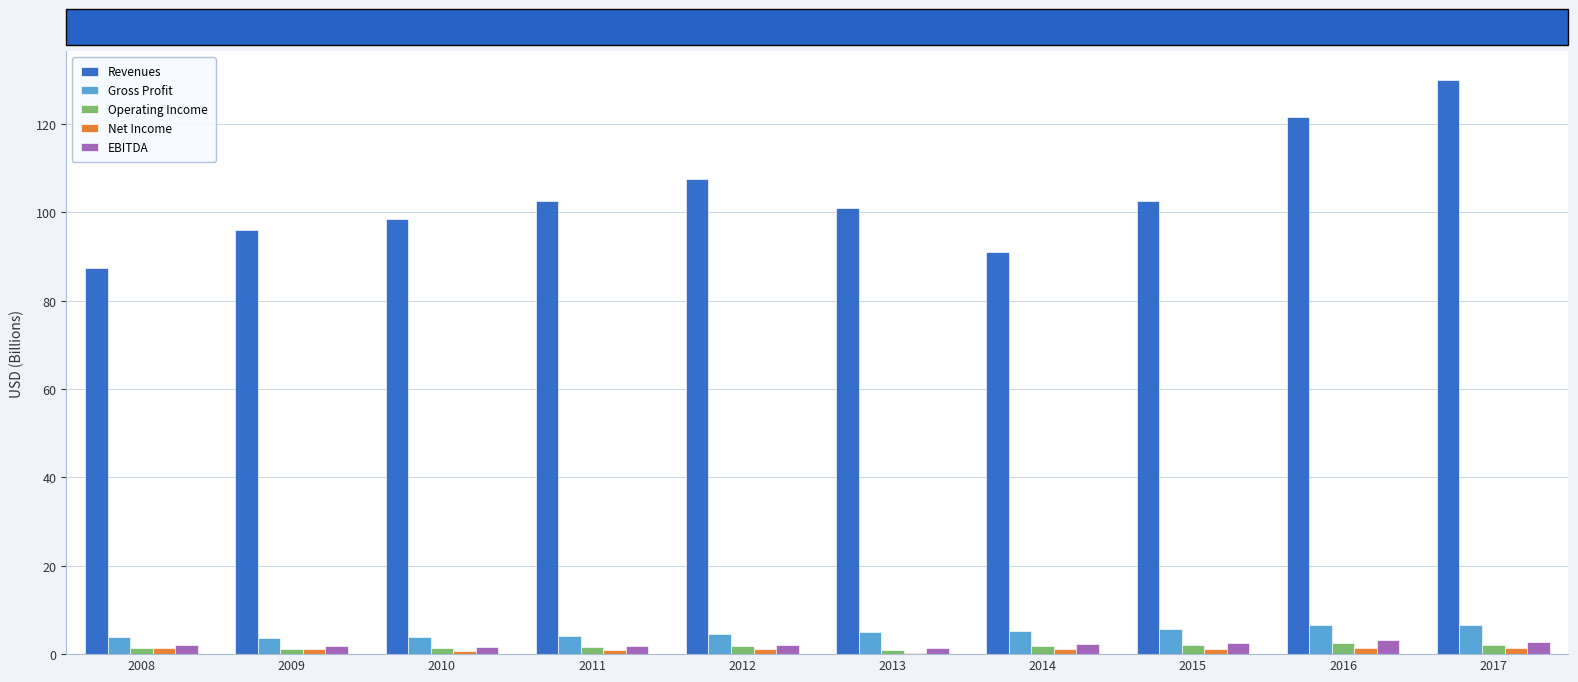

Read the Net Income value at 2010.

0.6